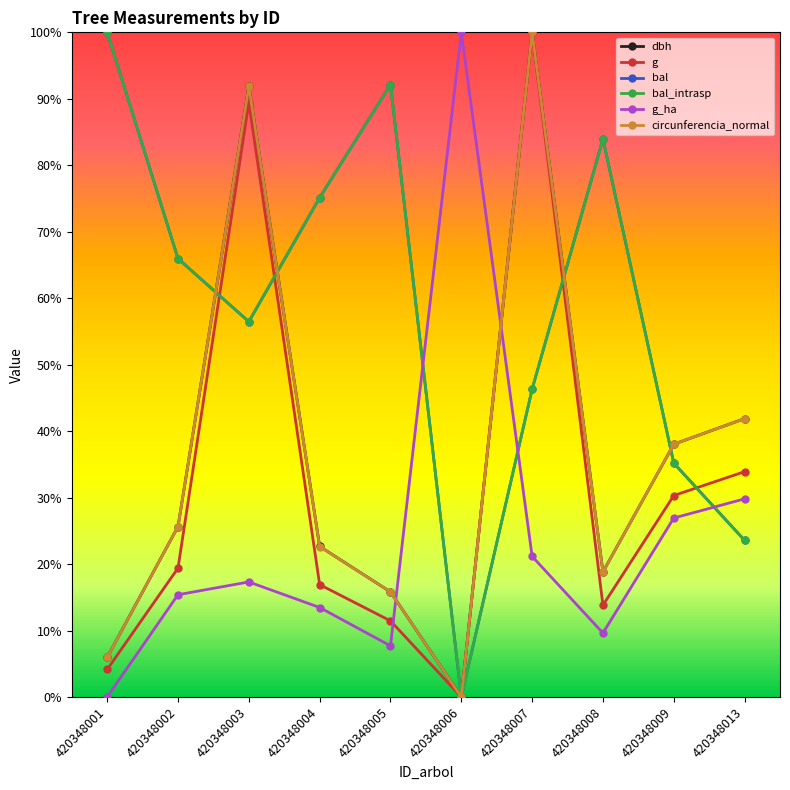

What is the sum of all circunferencia_normal values?

3.6